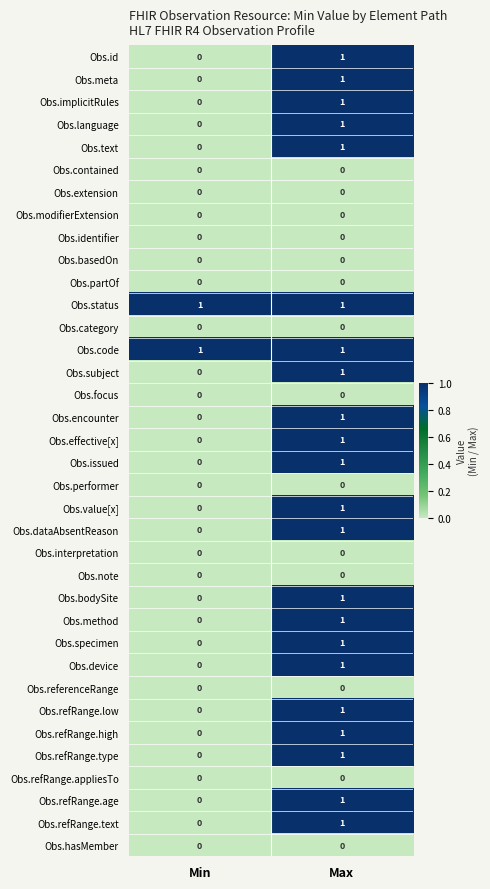

At how many categories does at least one series exceed 0?

2